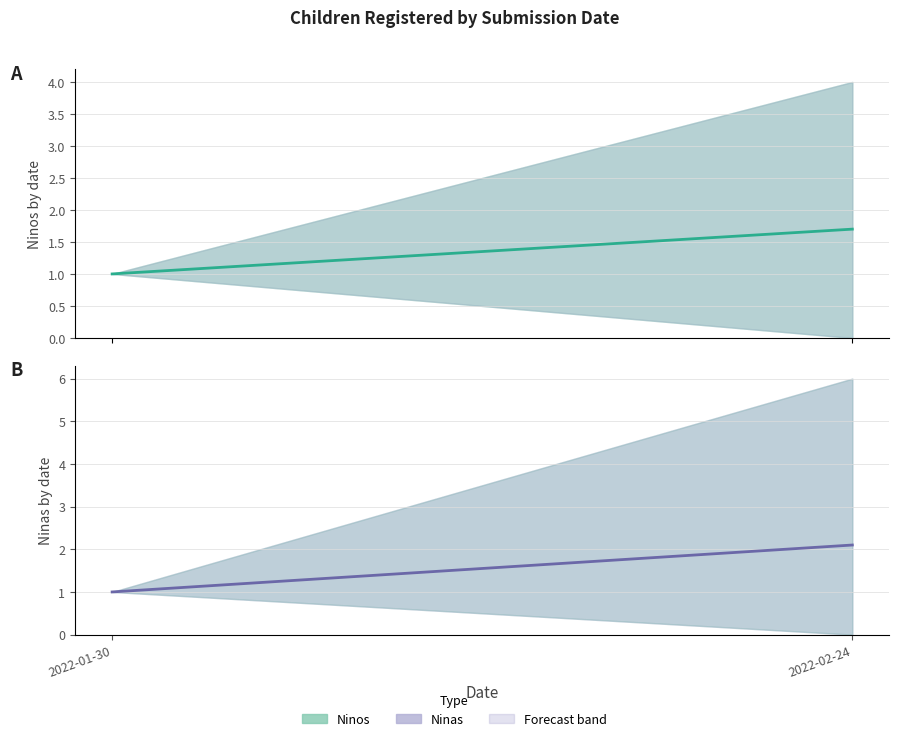

How many data points does each series have?

2